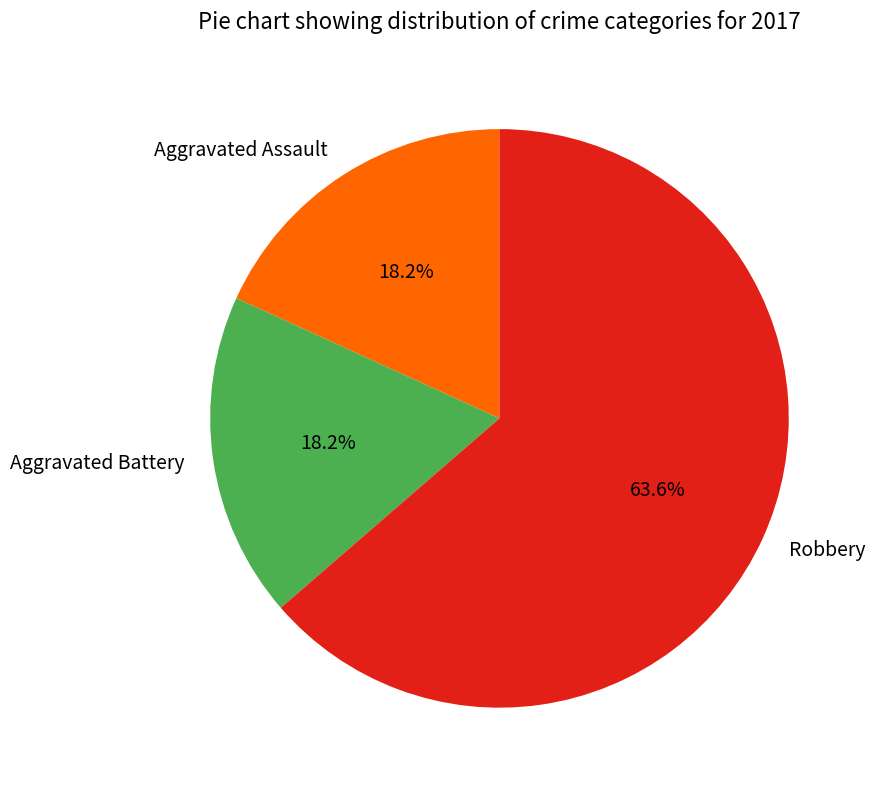

To the nearest percent, what is the difference between the largest and smallest slice percentages?

45%